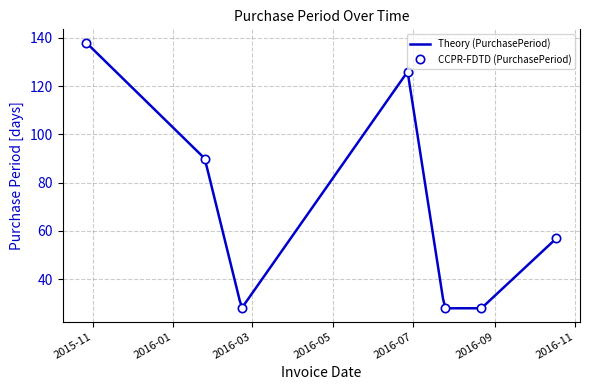

Which has a higher value, 2016-01-25 or 2016-08-22?

2016-01-25